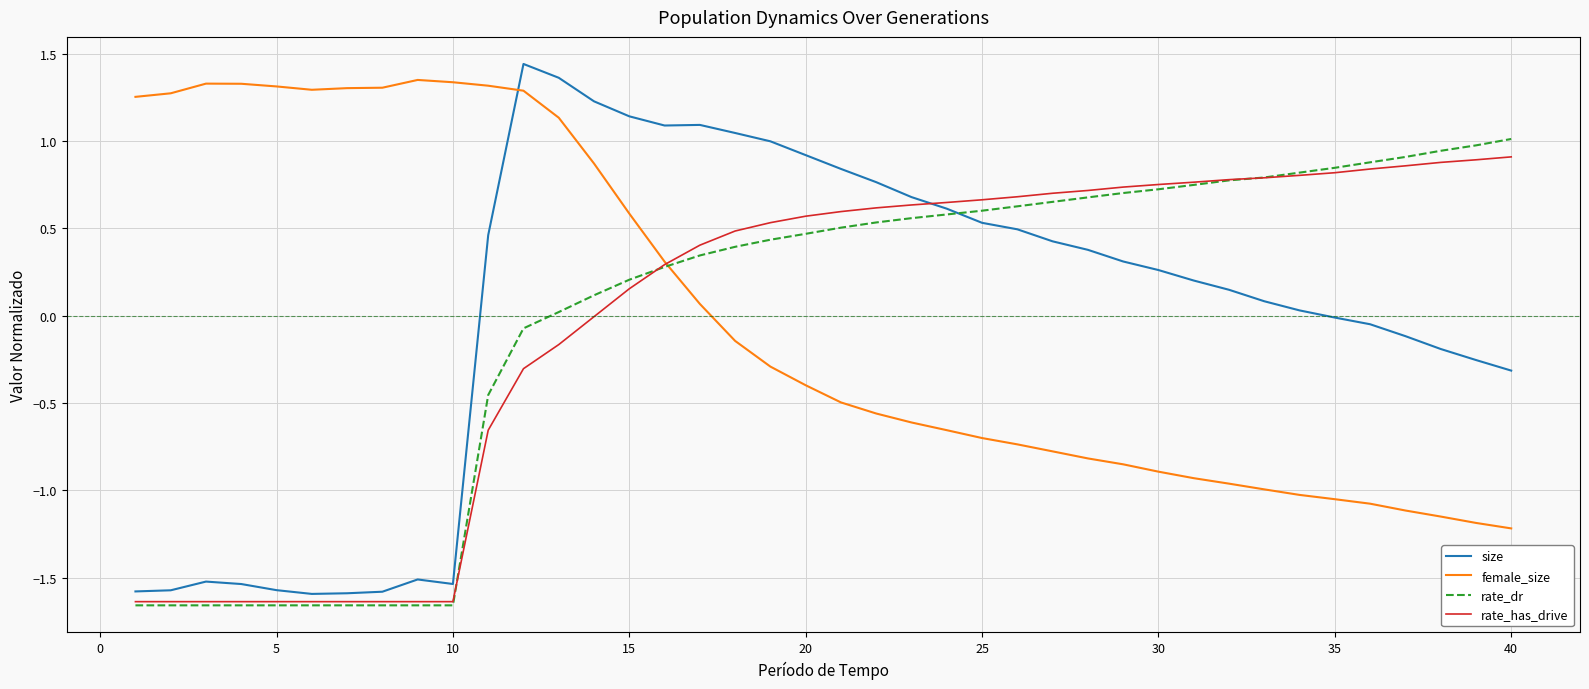

How many lines are shown in the chart?

4